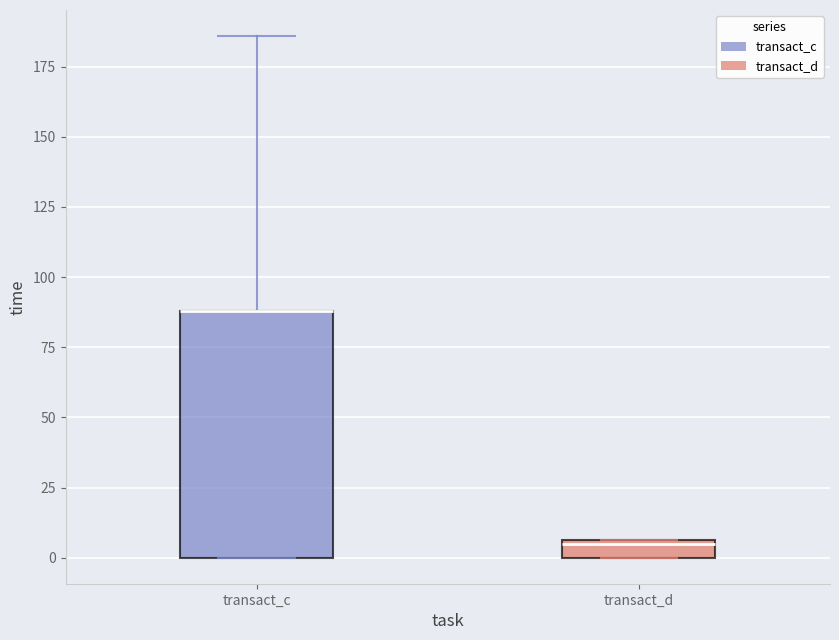

Where is the lower edge of the box for transact_d on the y-axis? The values are not printed on the chart, so give them approximately, as read against the axis.

0